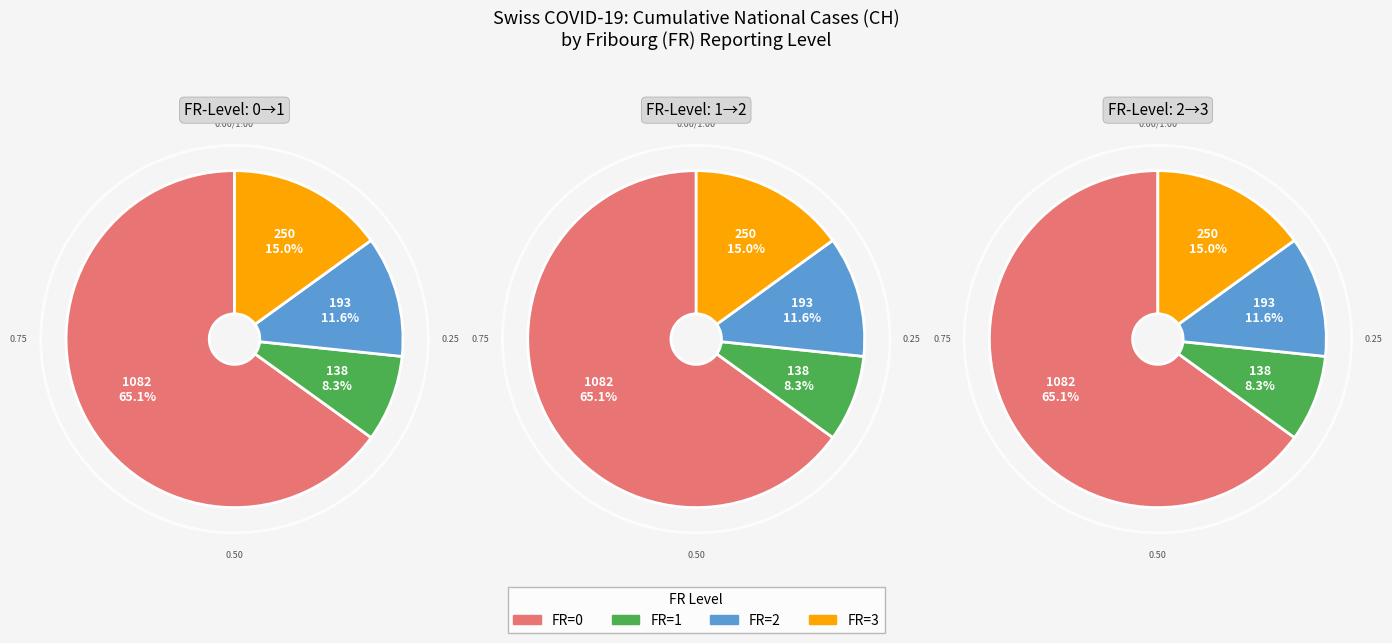

Which slice is the largest?

FR=0